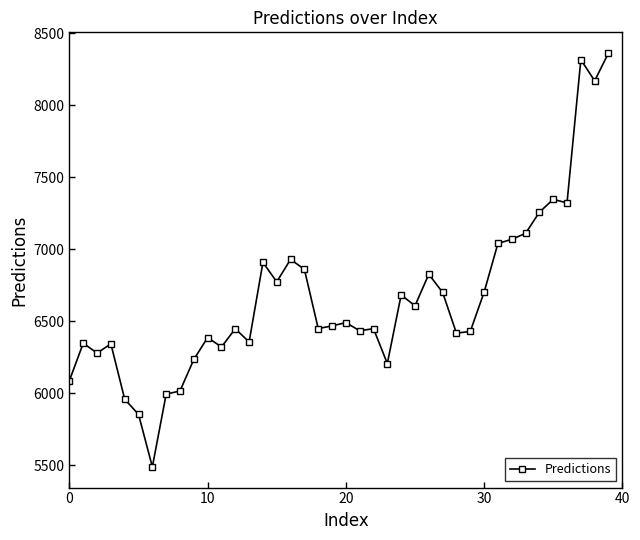

Does the chart have visible grid lines?

No